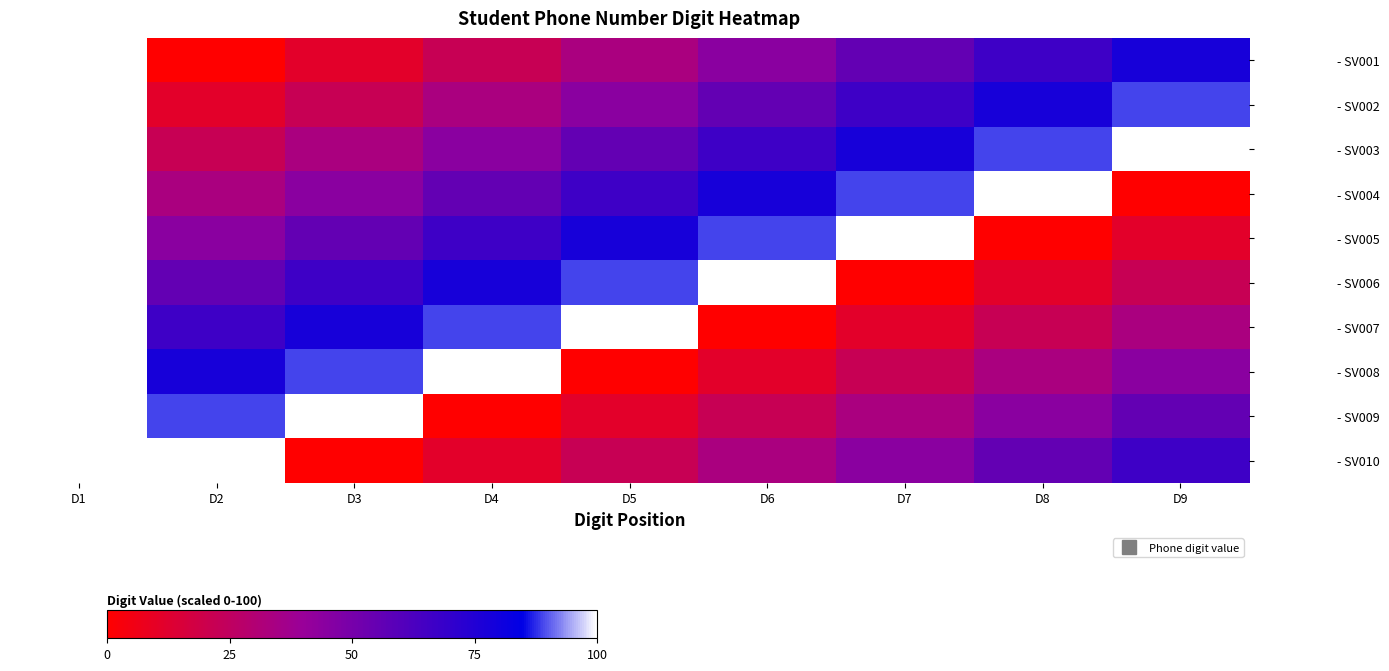

What is the total value across all series at D7?

500.0